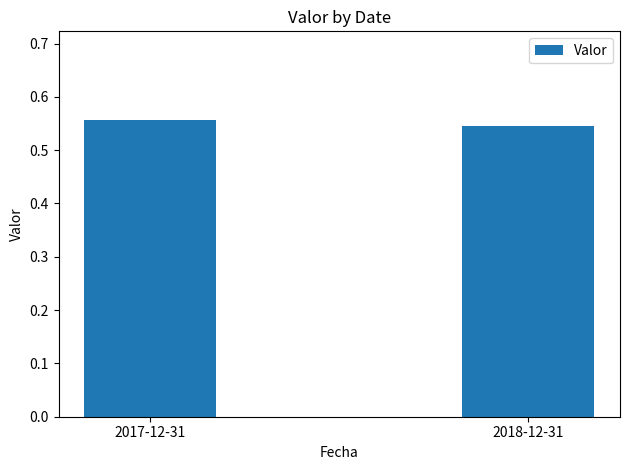

How many bars are there in total?

2